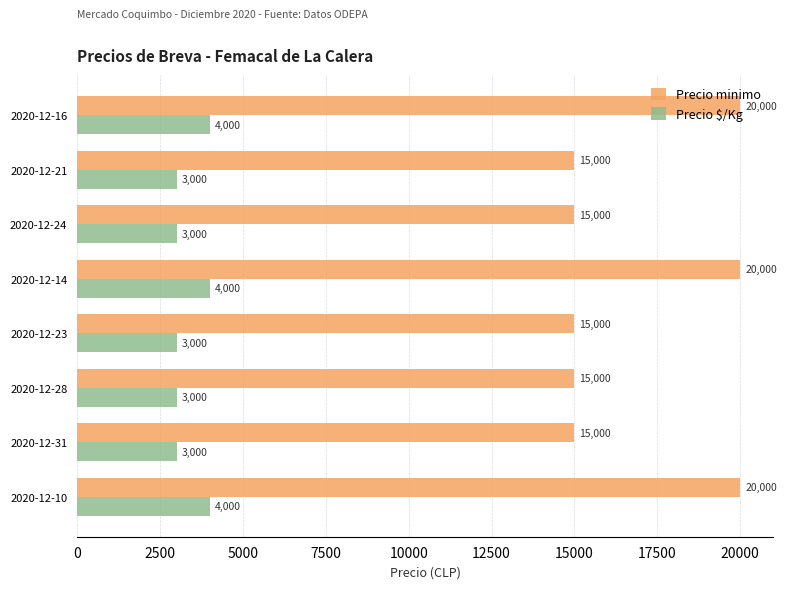

Is it true that Precio minimo equals 20934 at 2020-12-23?

False